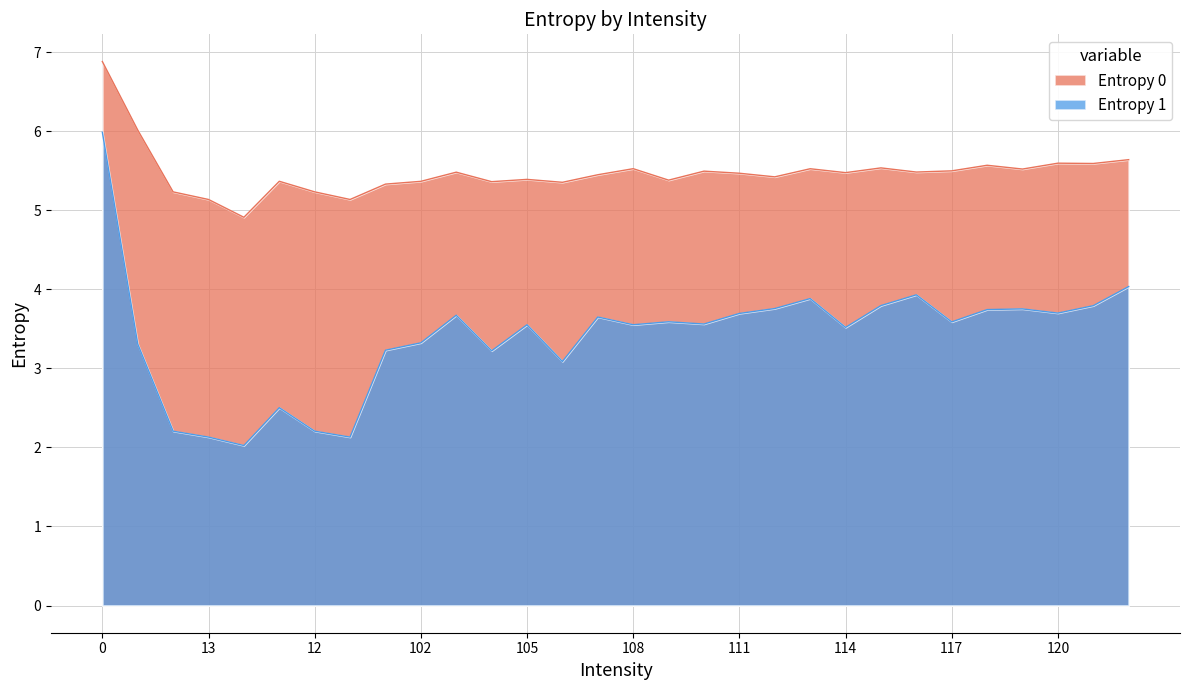

Between 120 and 12, which is larger?

120